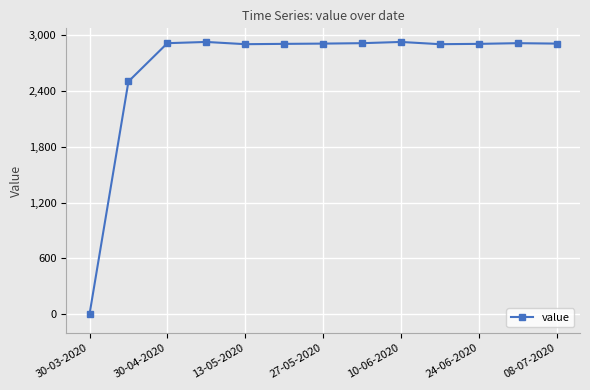

What is the greatest value displayed?

2925.3